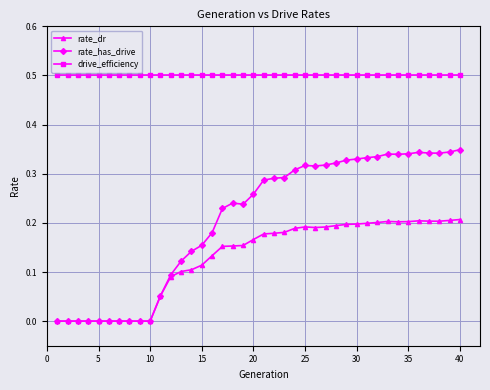

What is the maximum value for drive_efficiency?

0.5